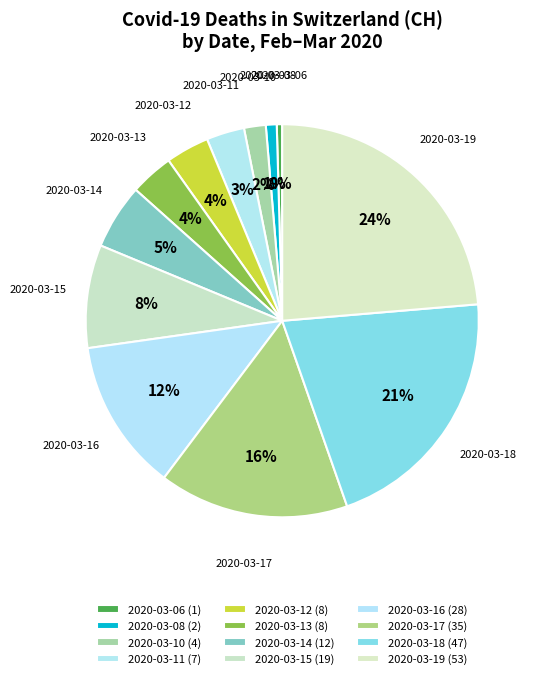

Is 2020-03-16 the majority of the pie?

No